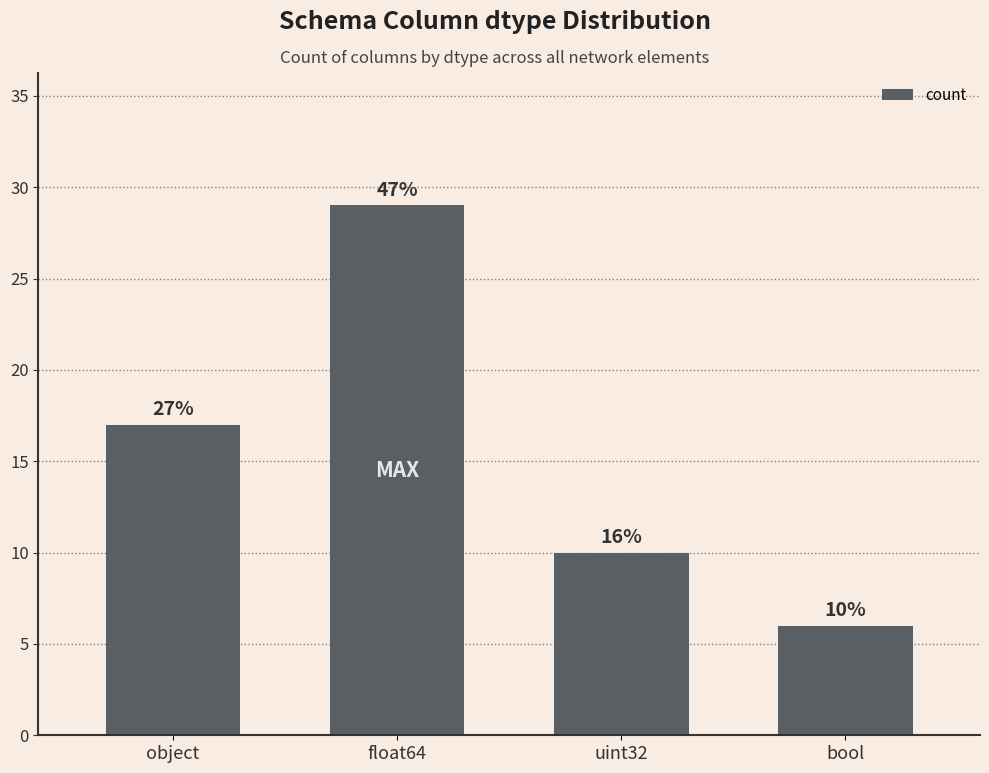

Does the chart contain any negative values?

No